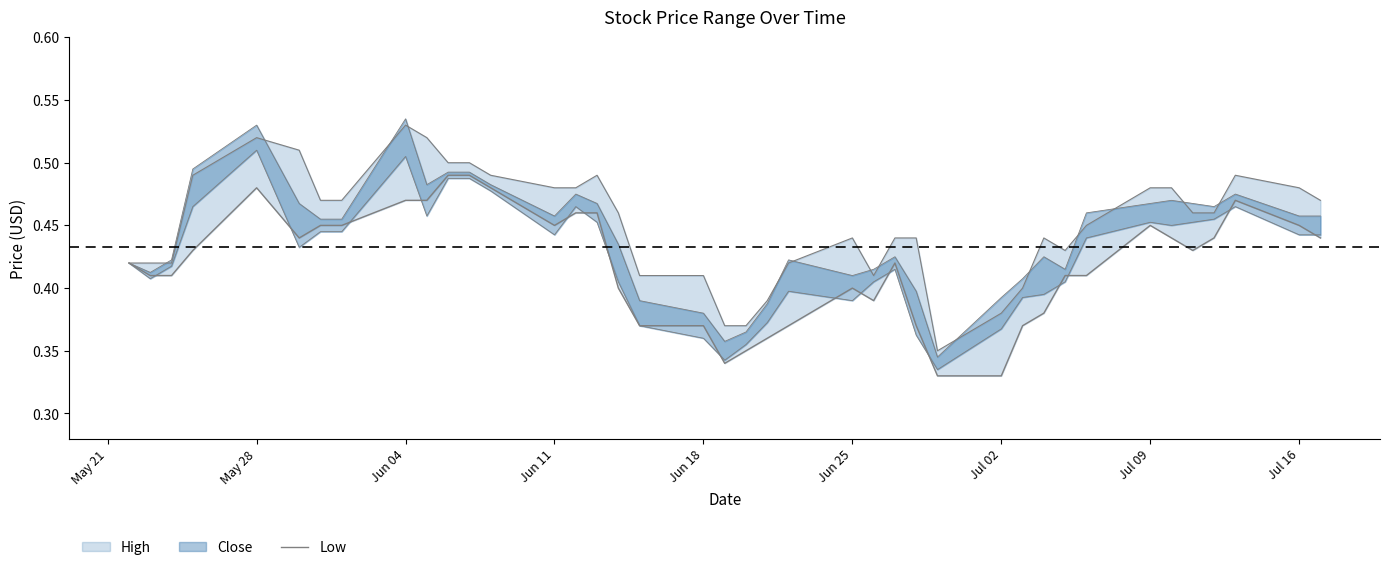

Is it true that the value at 9 is 0.7?

False